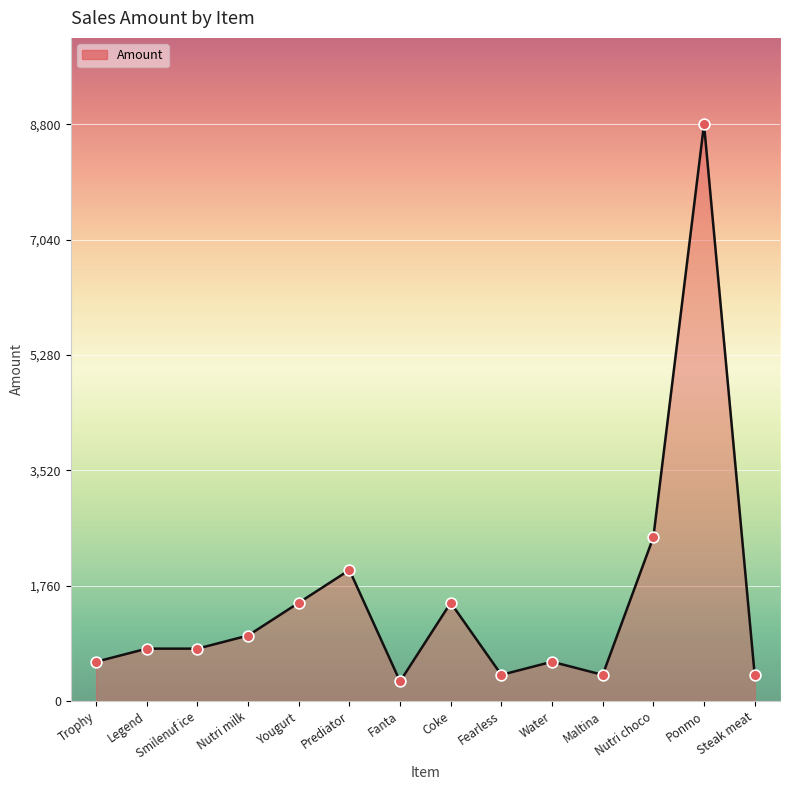

Approximately how many times larger is the value at Legend compared to Trophy?

1.3